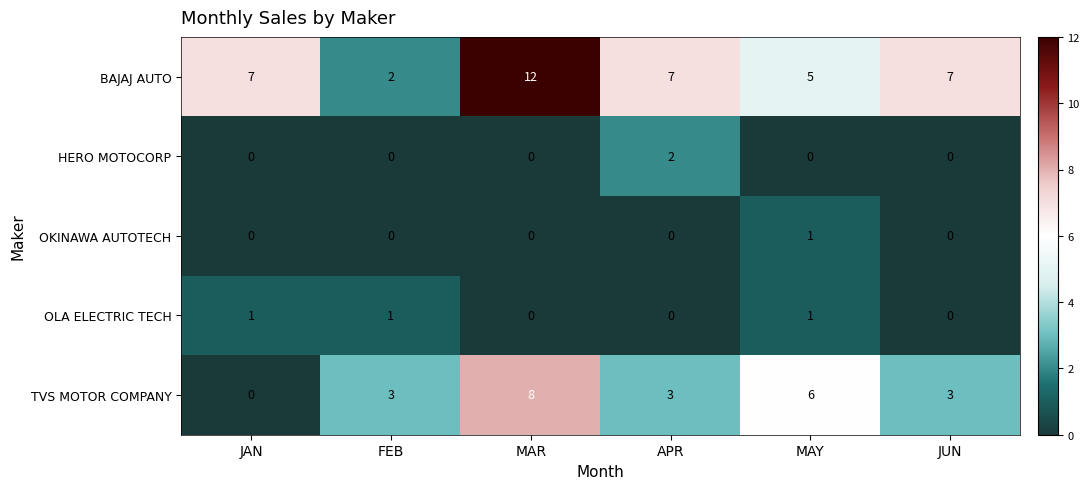

What is the total value across all series at JAN?

8